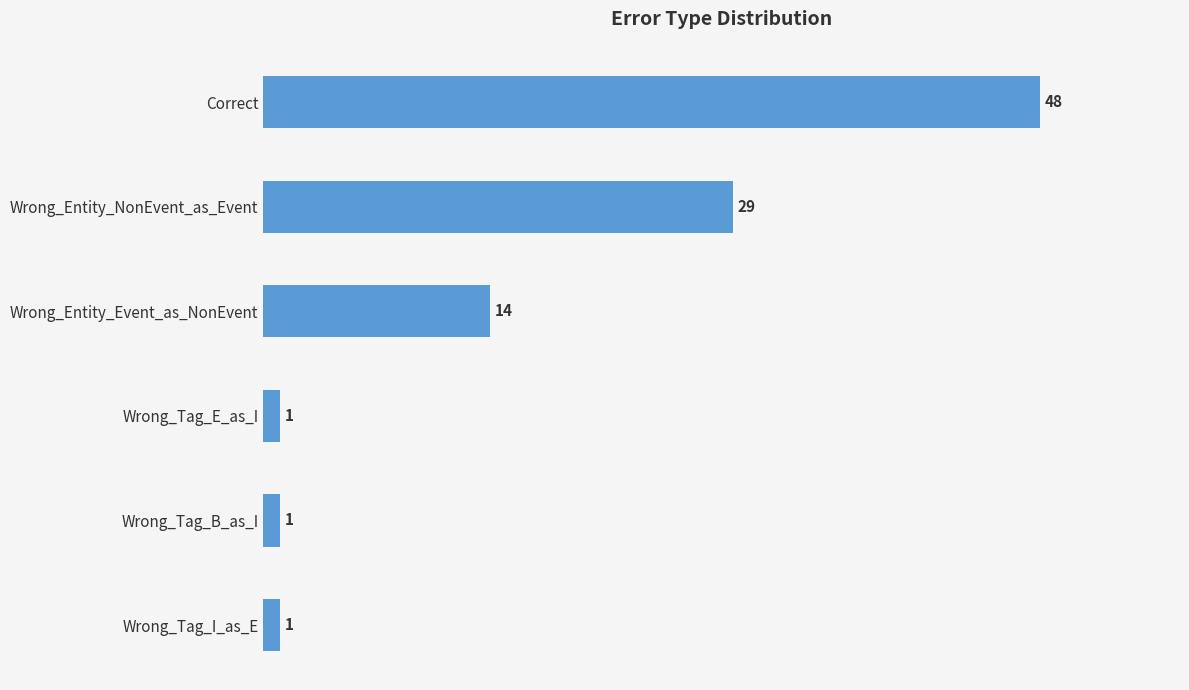

What is the sum of all values?

94